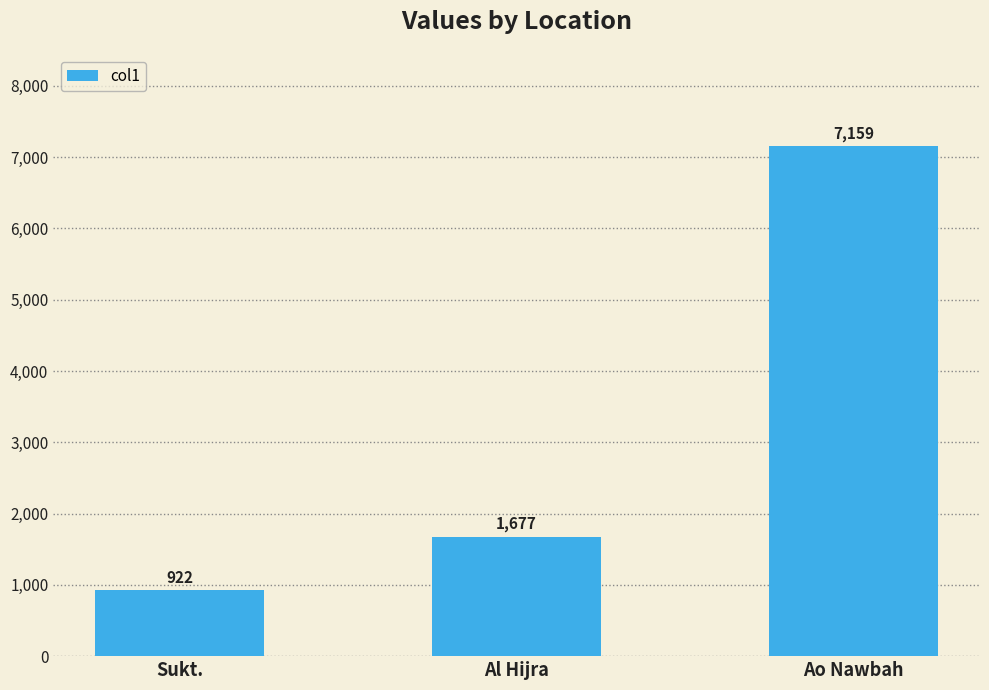

How many values are below 1677?

1